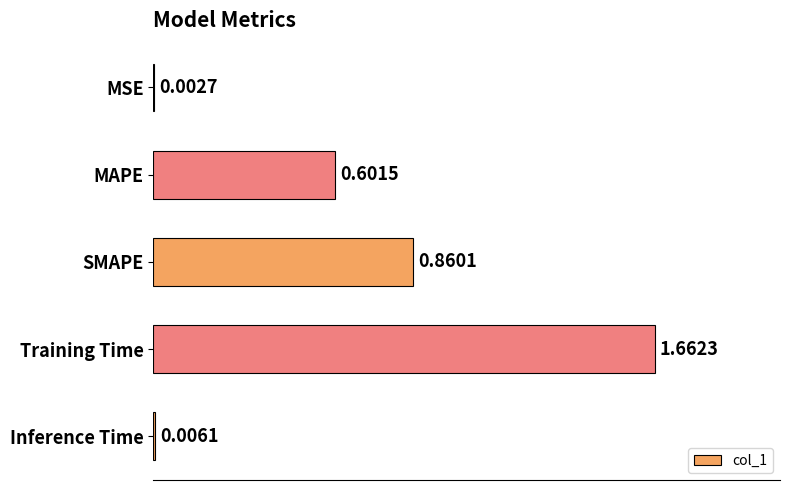

What is the sum of all values?

3.1